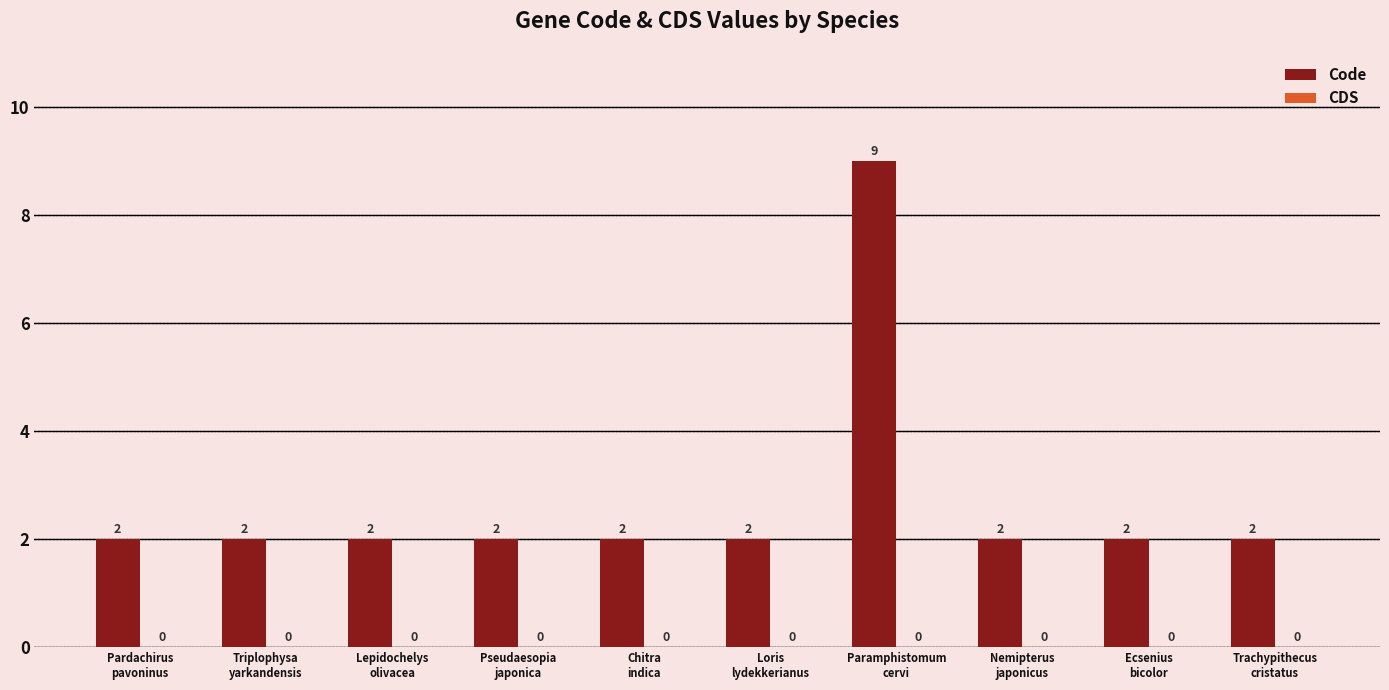

What is the greatest value displayed?

9